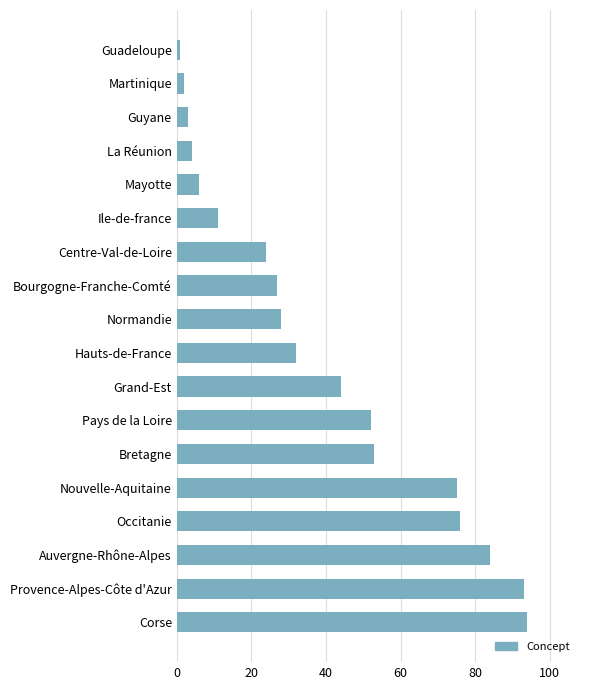

How many distinct data groups are displayed?

1